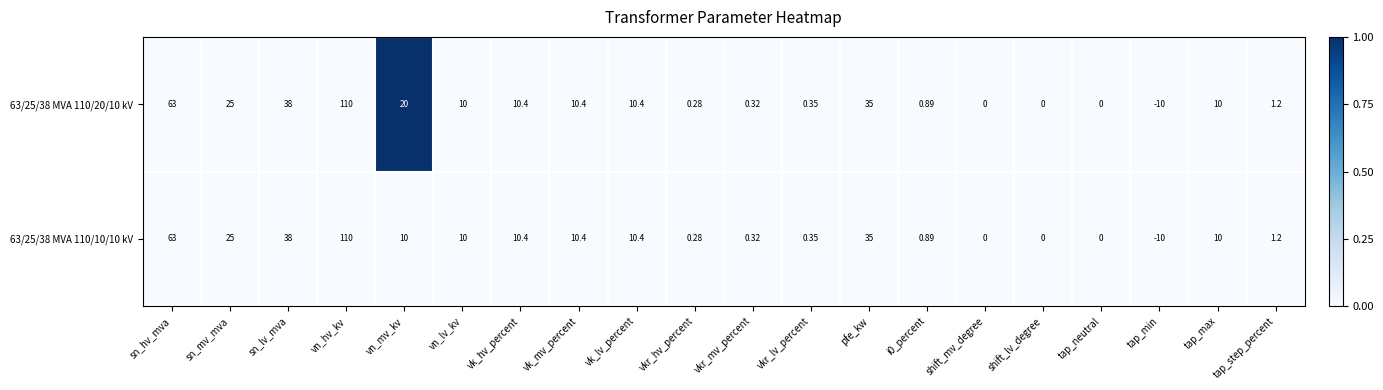

At which label is 63/25/38 MVA 110/20/10 kV closest to 50?

sn_lv_mva